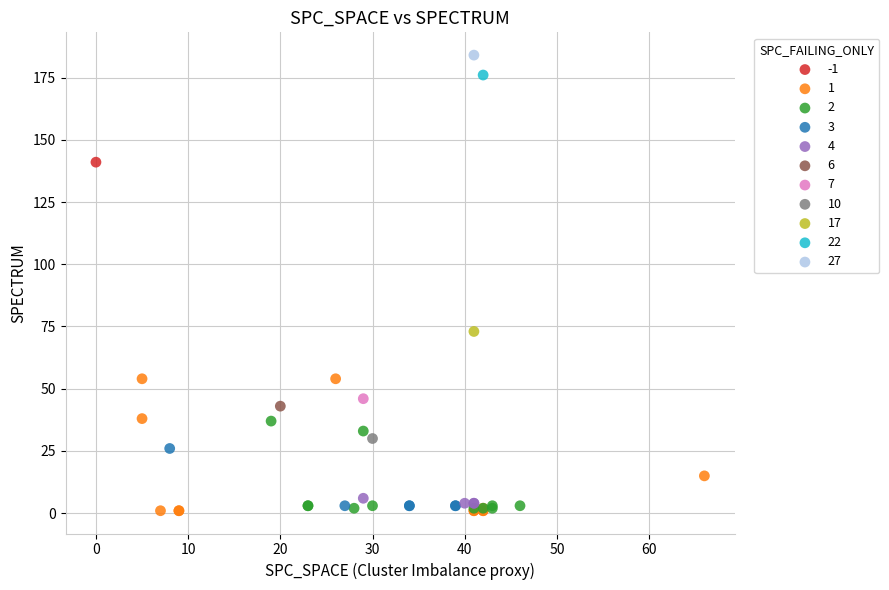

What are all the series names shown in the legend?

-1, 1, 2, 3, 4, 6, 7, 10, 17, 22, 27